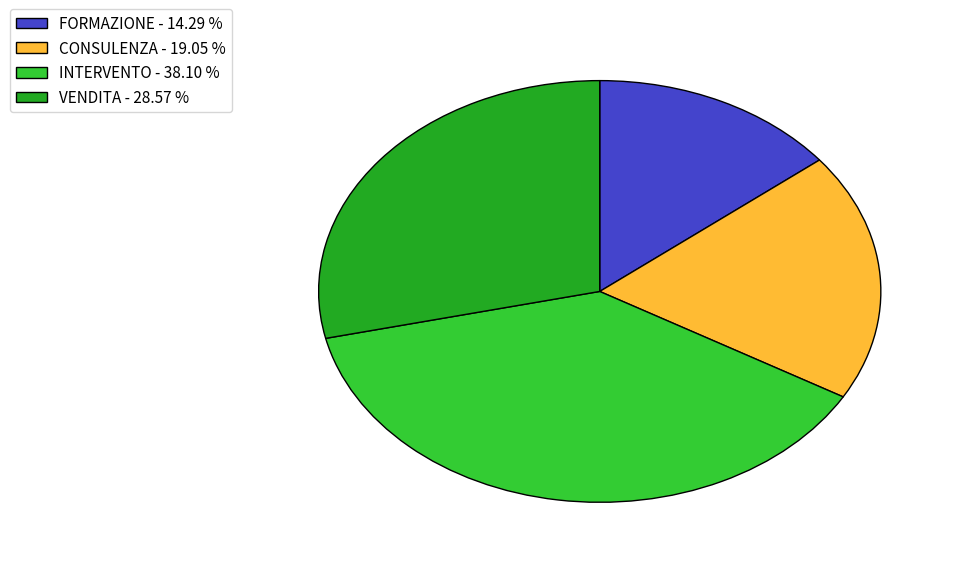

Does VENDITA represent more than half of the total?

No